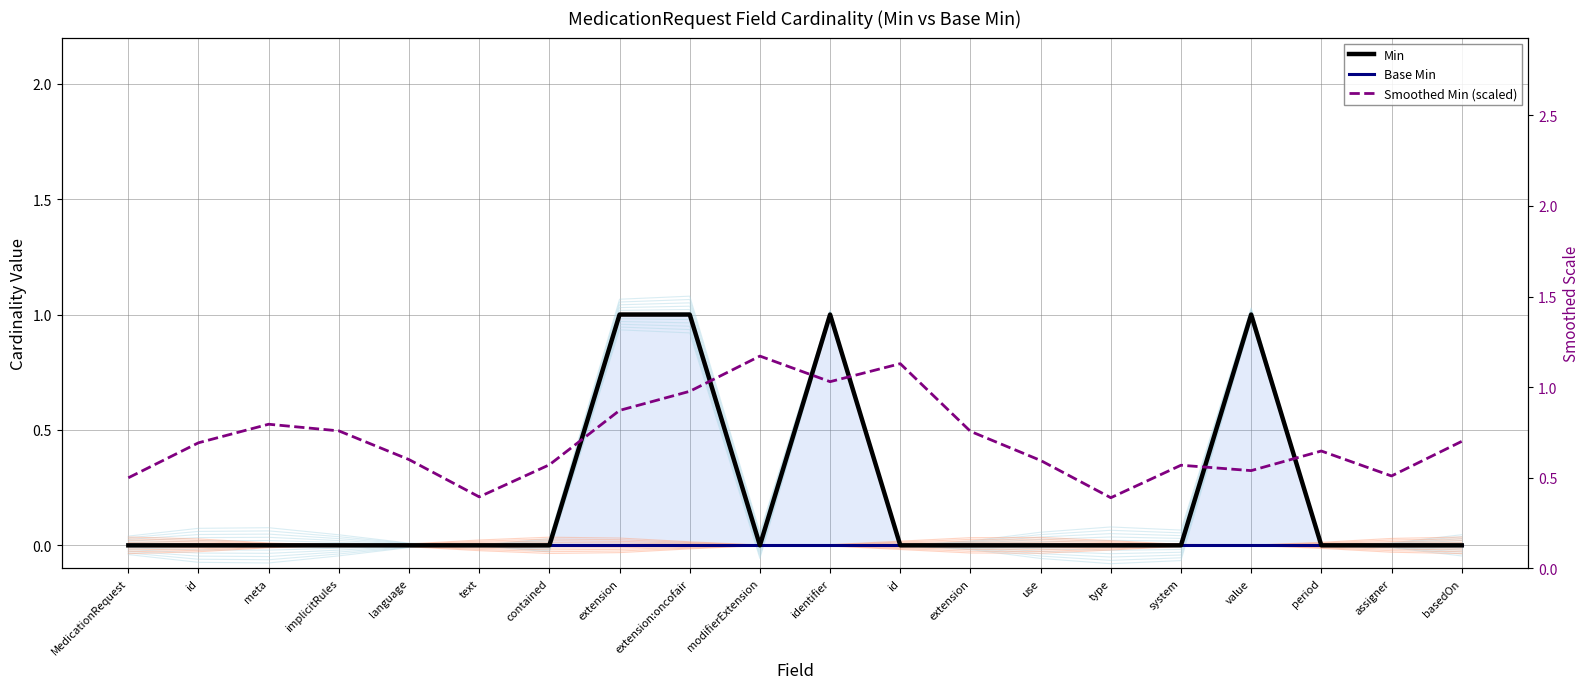

What is the difference between the maximum and minimum values in the Smoothed Min (scaled) series?

0.8